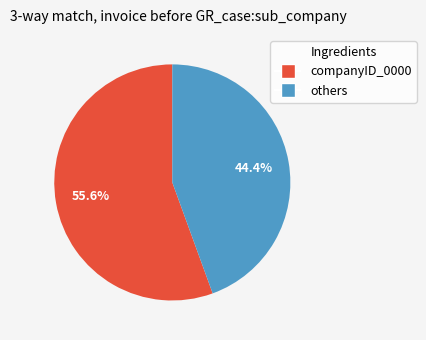

To the nearest percent, what is the difference between the largest and smallest slice percentages?

11%